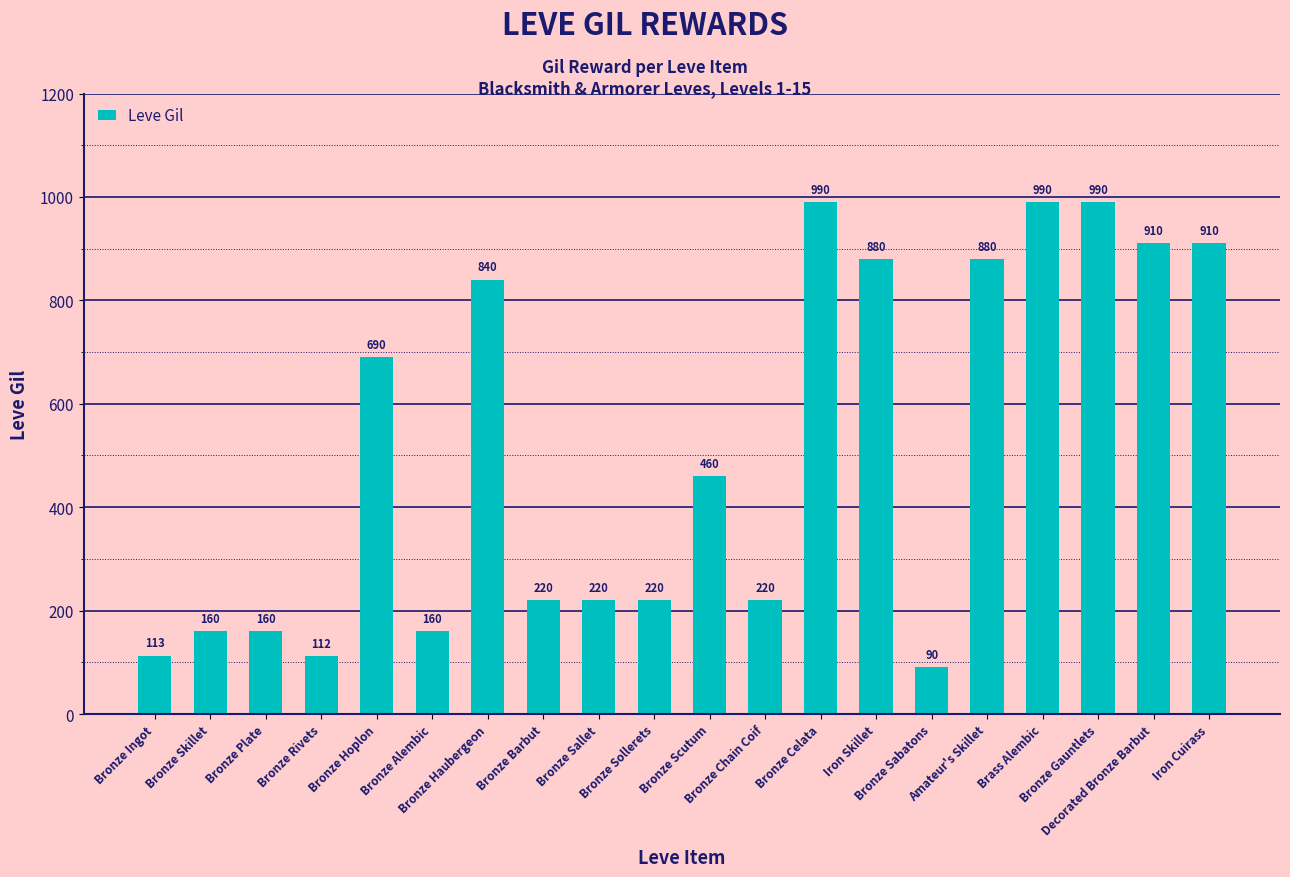

How many data points are less than 460?

10